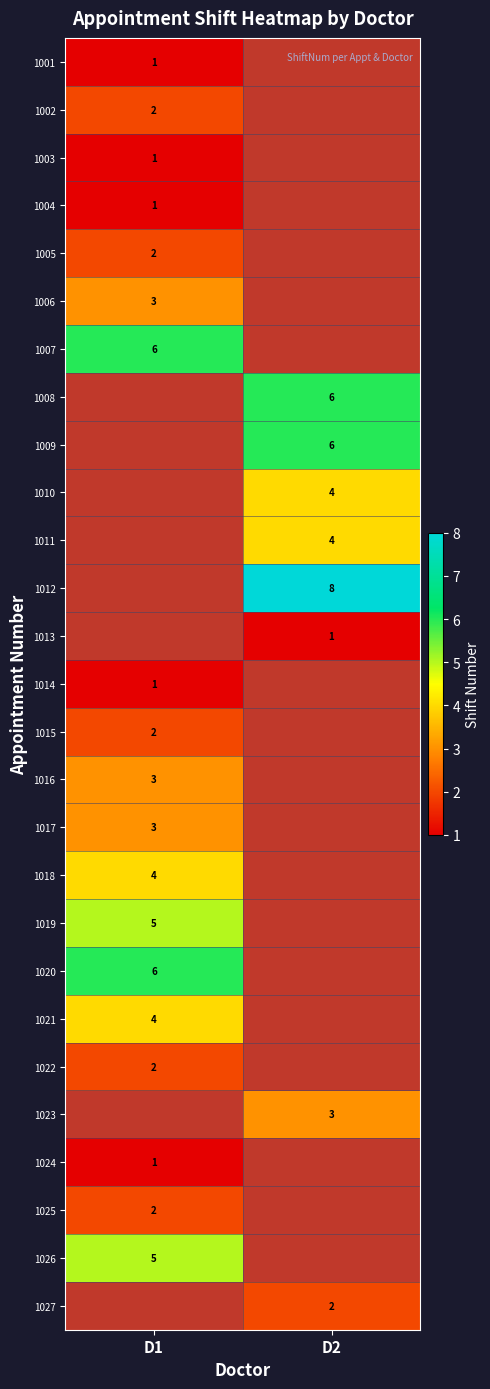

Which has a higher value, D1 or D2?

D2